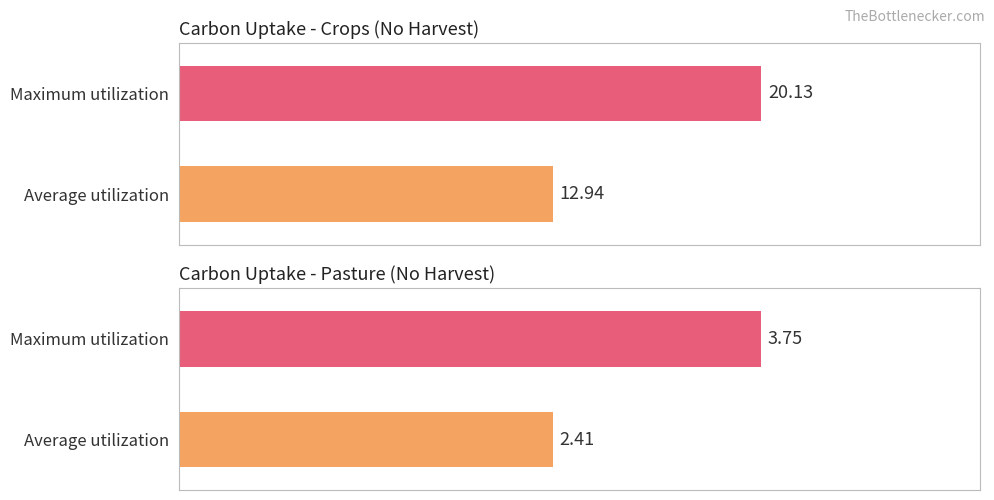

The Pasture (no harvest) series shows 2.4 at MOFFAT CO. True or false?

False